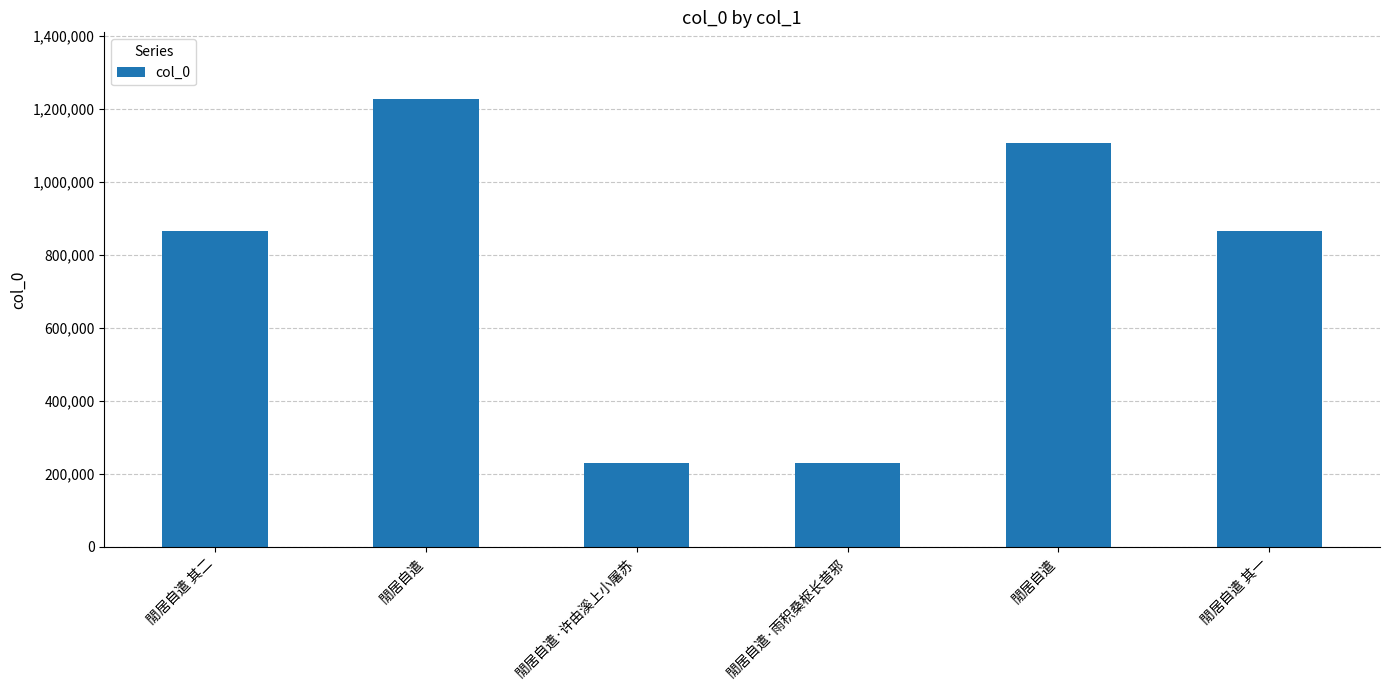

Is it true that the value at 閒居自遣 其二 is 543704?

False